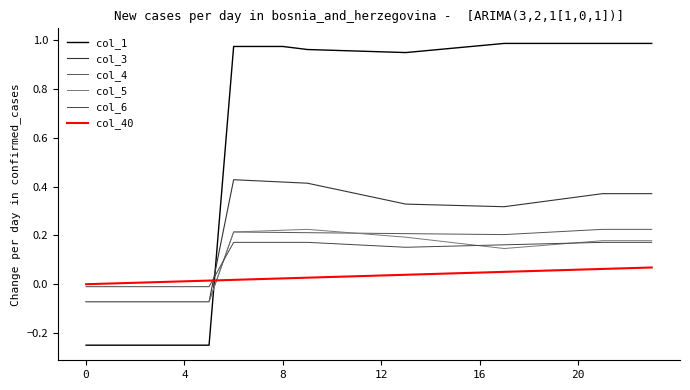

At which label does col_5 first exceed 0?

6